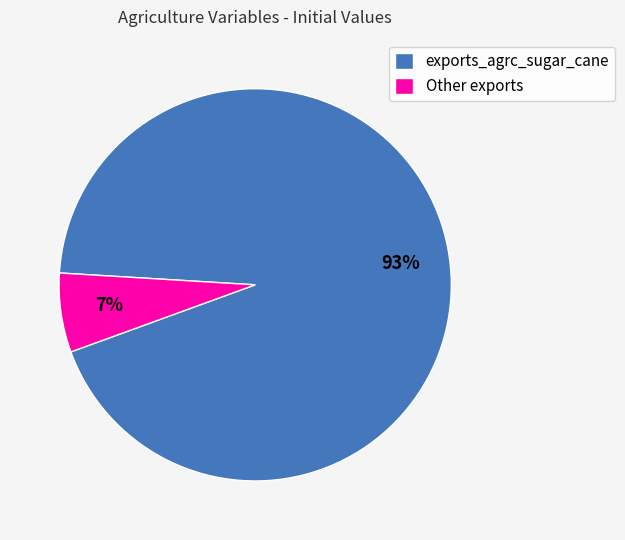

The exports_agrc_sugar_cane slice represents 93% of the pie. True or false?

True